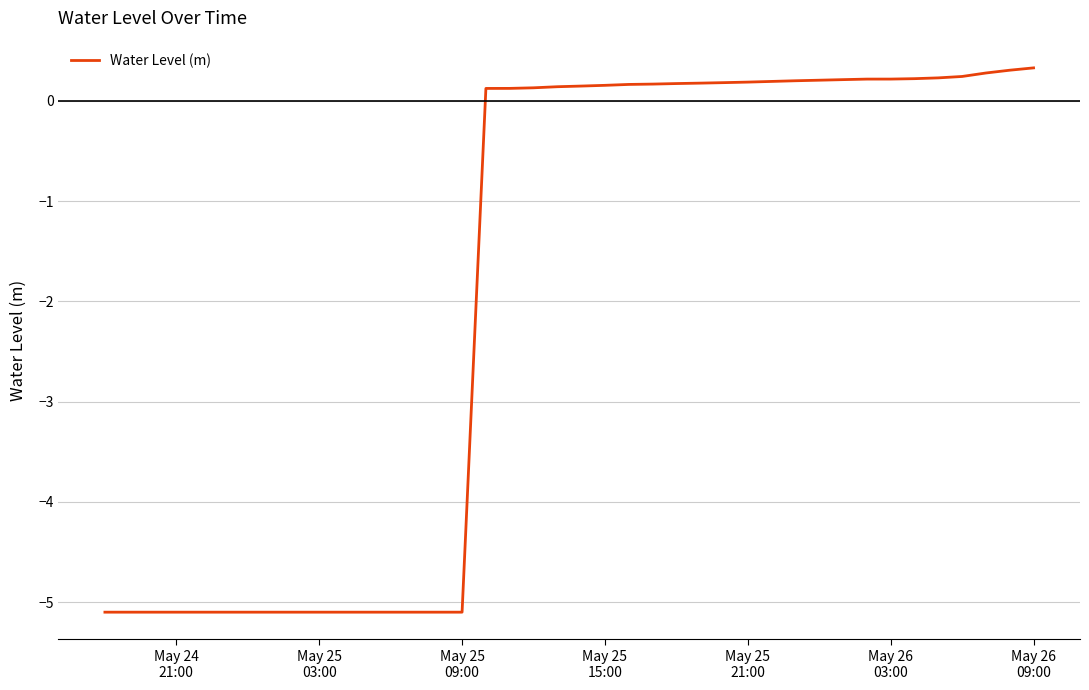

What is the smallest value displayed?

-5.1